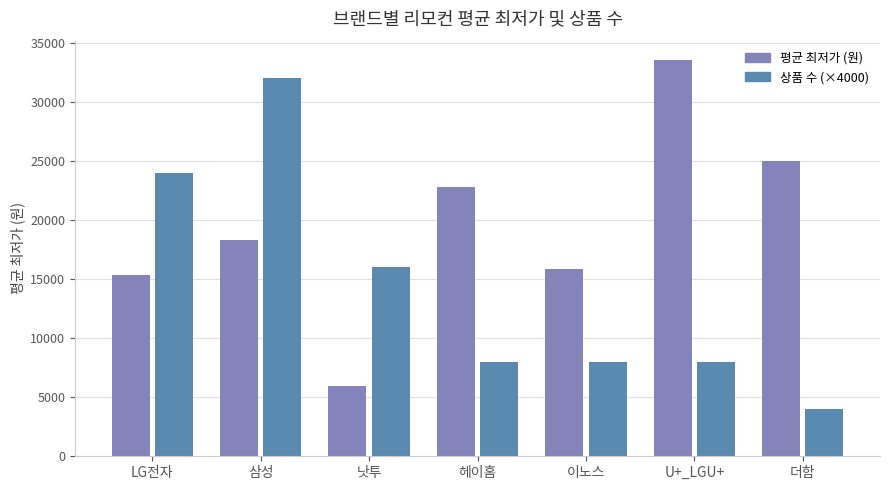

List the series in order of their overall mean, highest first.

평균 최저가 (원), 상품 수 (×4000)